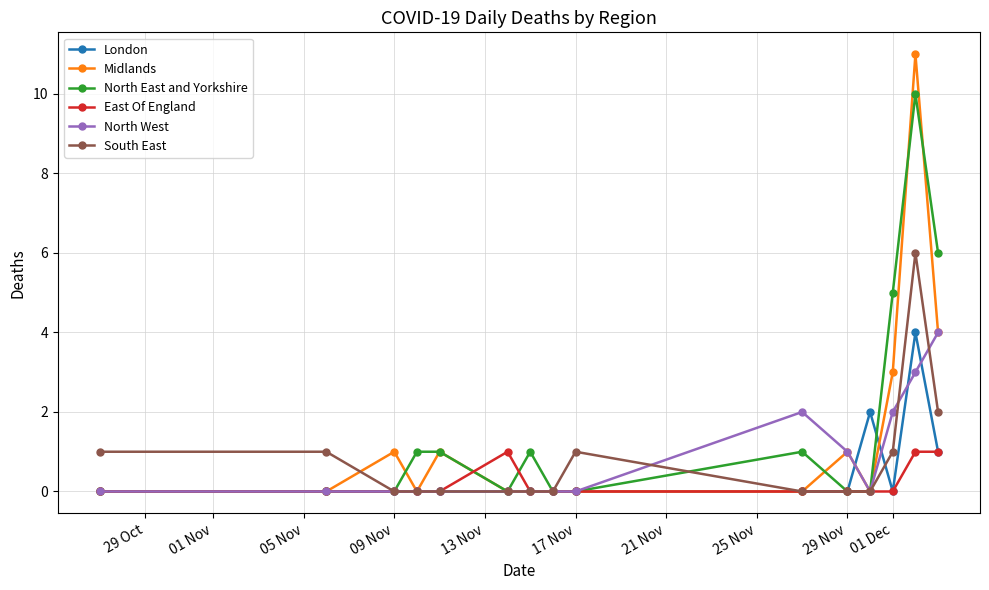

True or false: Midlands has more than 0 interior local peaks.

True